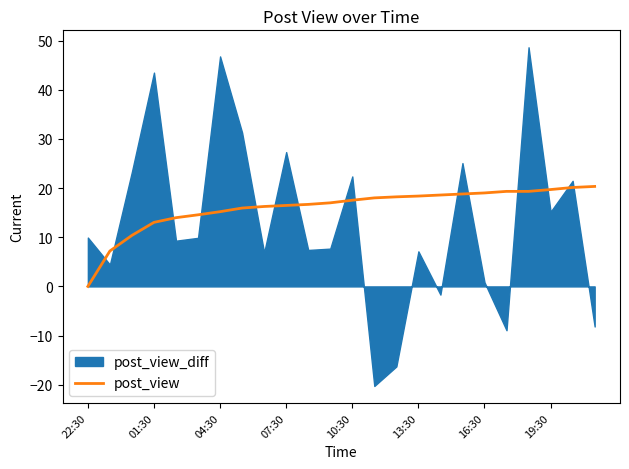

How many values are below 17?

11